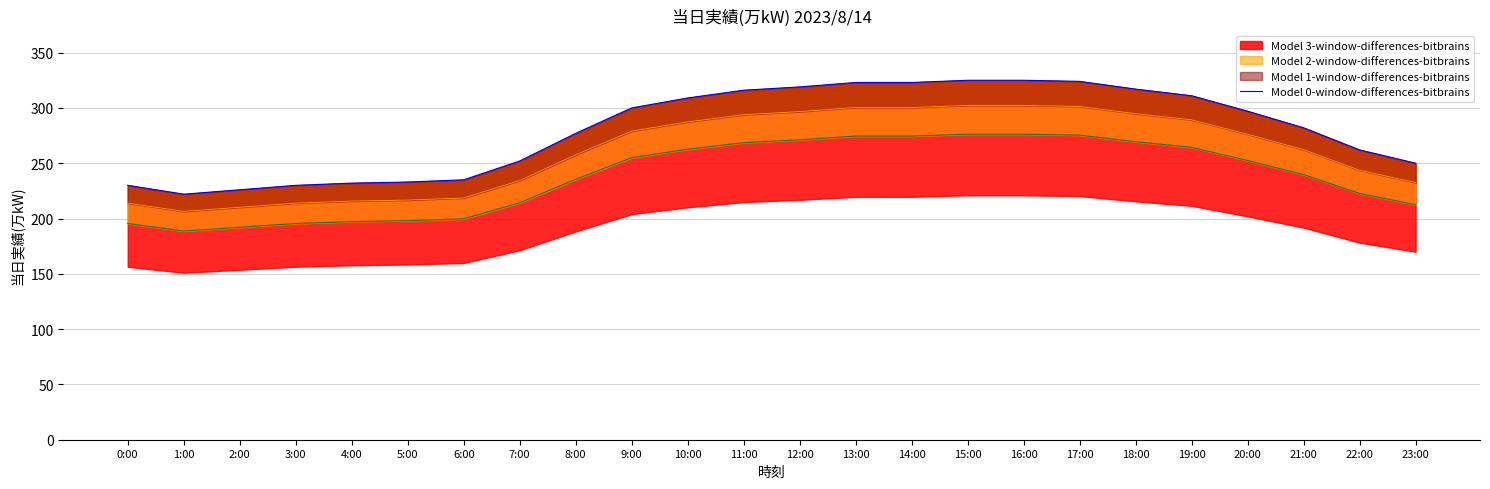

Rank the categories by value from highest to lowest.

15:00, 16:00, 17:00, 13:00, 14:00, 12:00, 18:00, 11:00, 19:00, 10:00, 9:00, 20:00, 21:00, 8:00, 22:00, 7:00, 23:00, 6:00, 5:00, 4:00, 0:00, 3:00, 2:00, 1:00